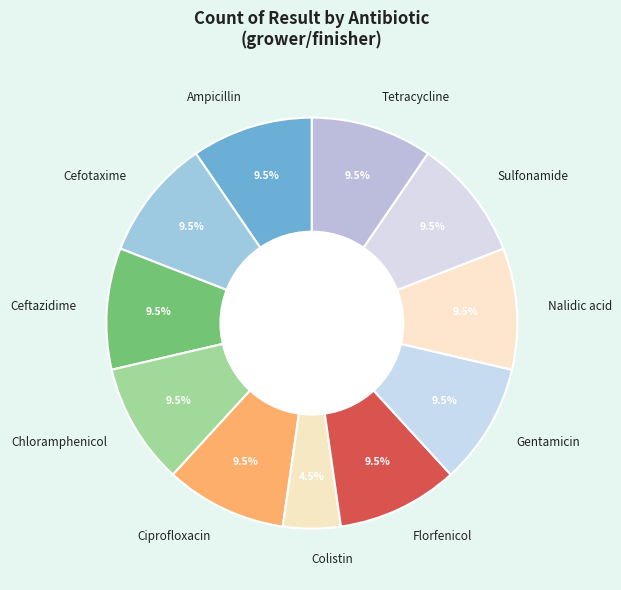

To the nearest percent, what is the combined percentage of Cefotaxime and Sulfonamide?

19%